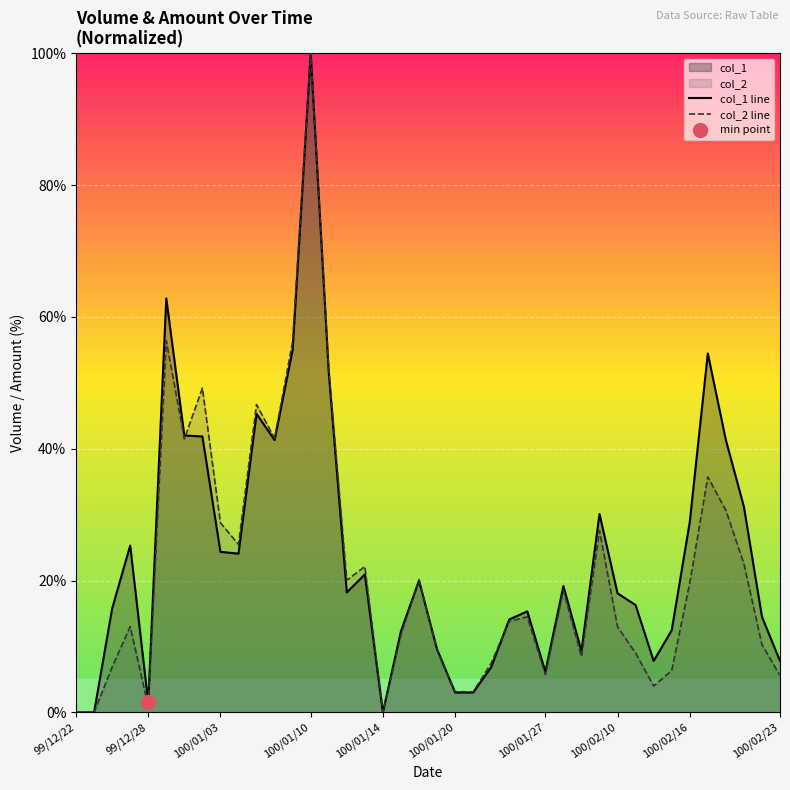

The value of col_2 line at 100/01/14 is 0.0. True or false?

True